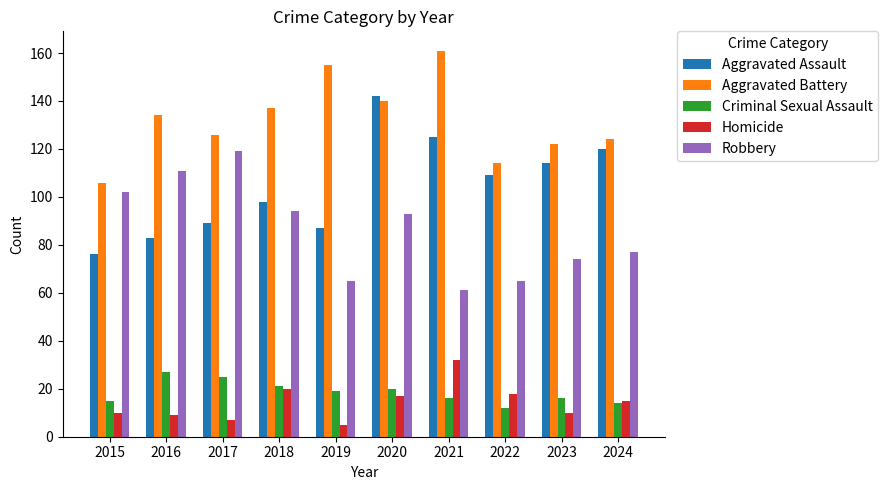

What is the average value of the Aggravated Assault series?

104